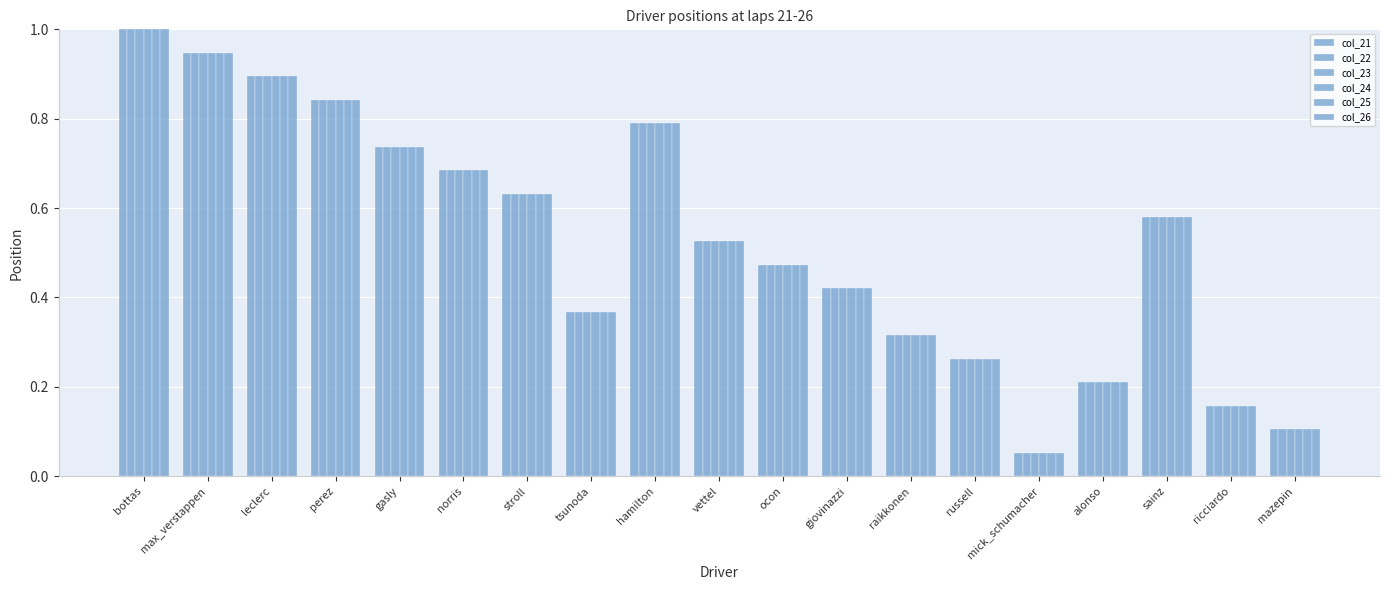

Which series changed the most between bottas and tsunoda?

col_21